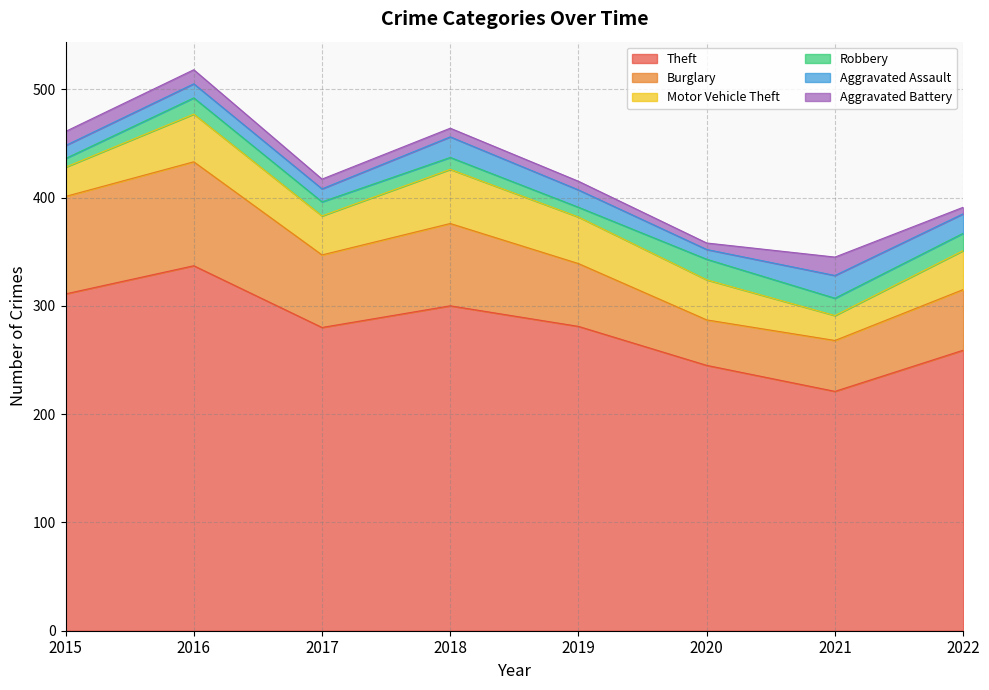

How many values in the Theft series are below 281?

4